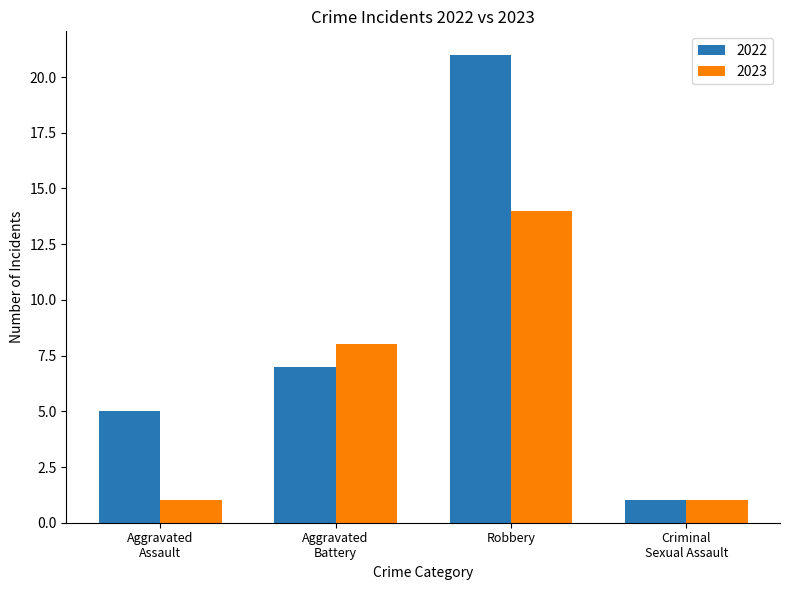

What is the smallest value displayed?

1